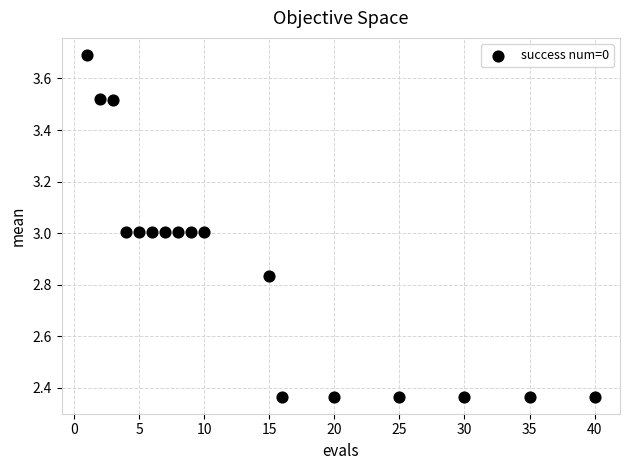

What is the range of Y values (max minus min)?

1.3